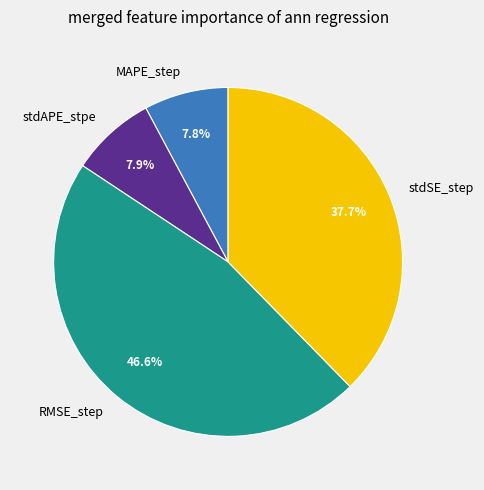

What portion of the pie excludes stdSE_step?

62.3%